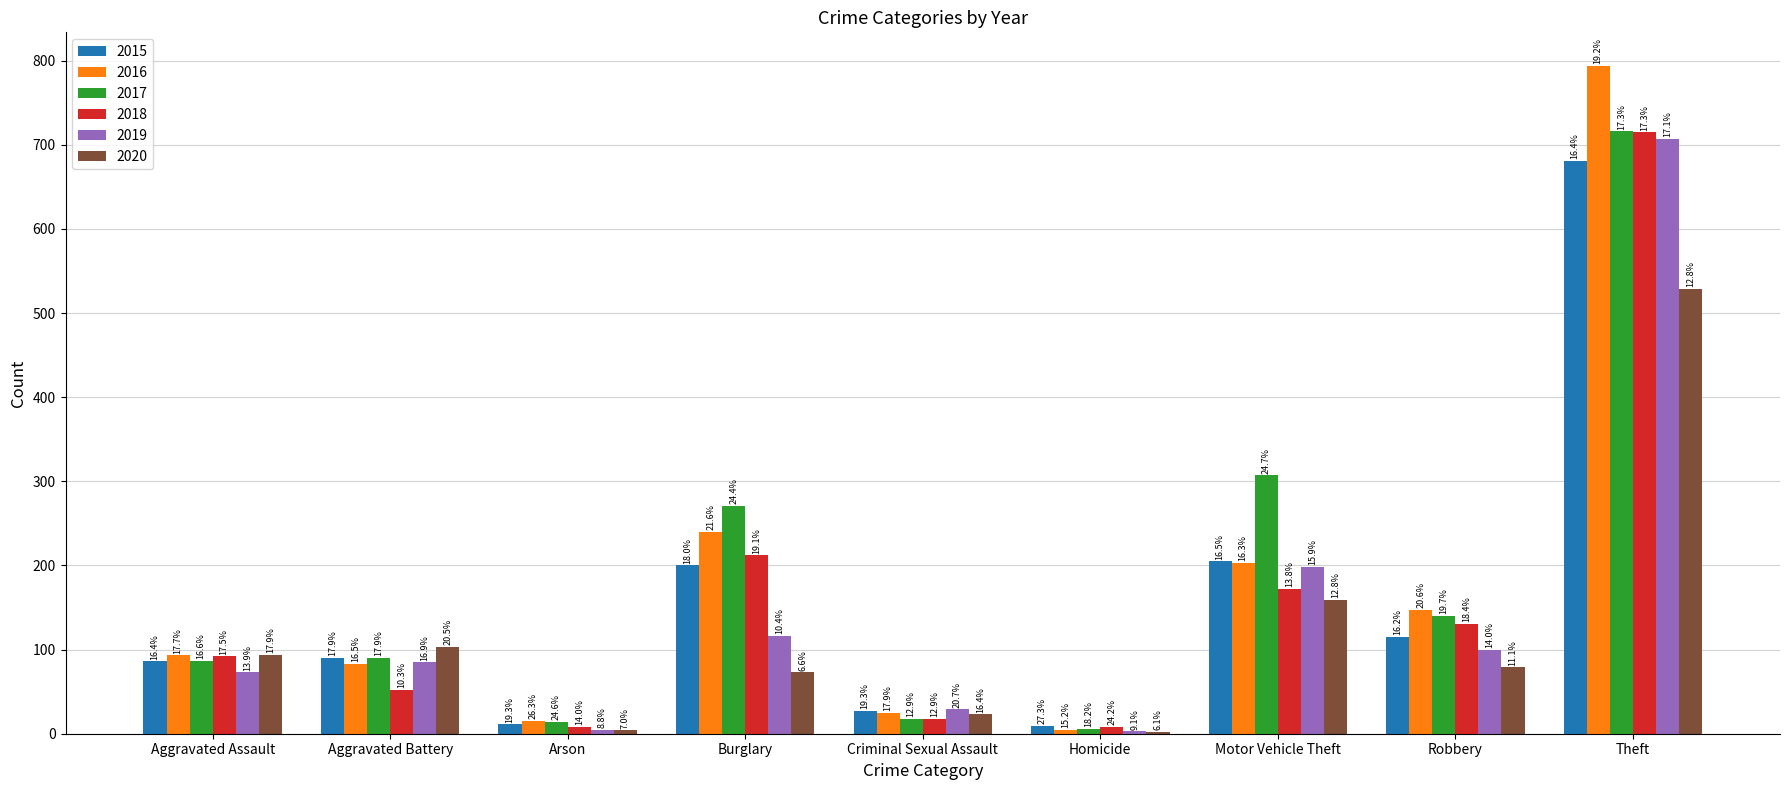

What is the minimum value for 2019?

3